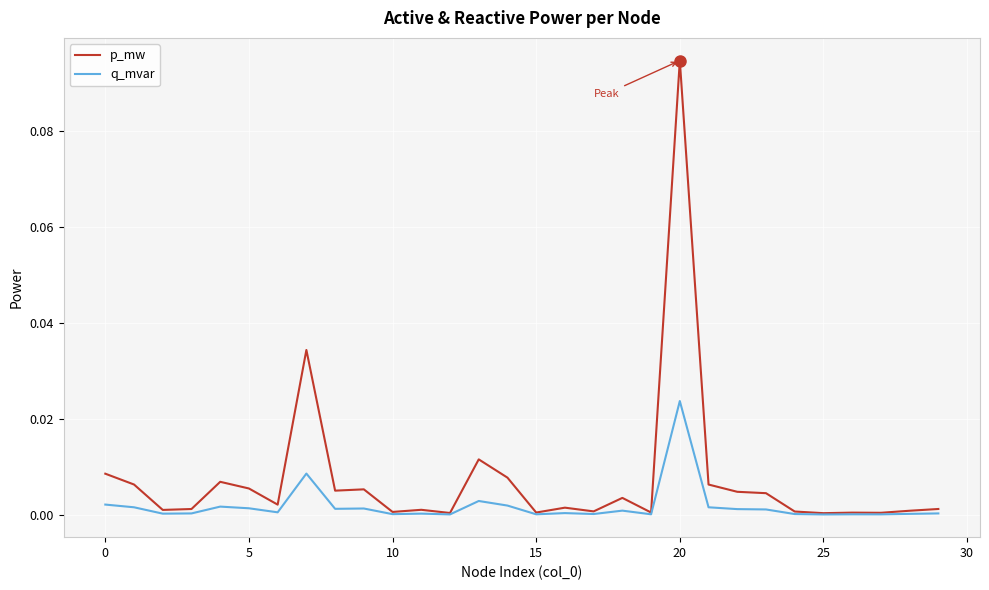

List the series in order of their peak value, highest first.

p_mw, q_mvar